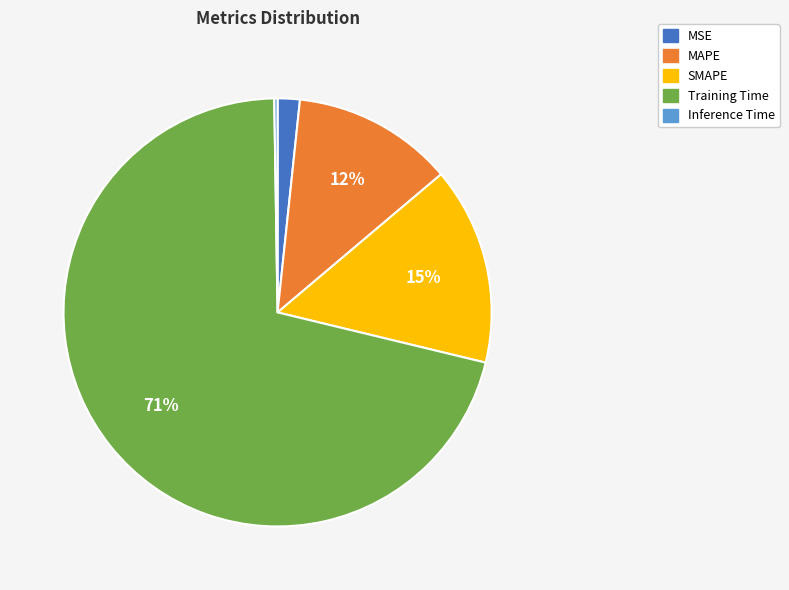

Do MAPE and MSE together represent more than half of the pie?

No